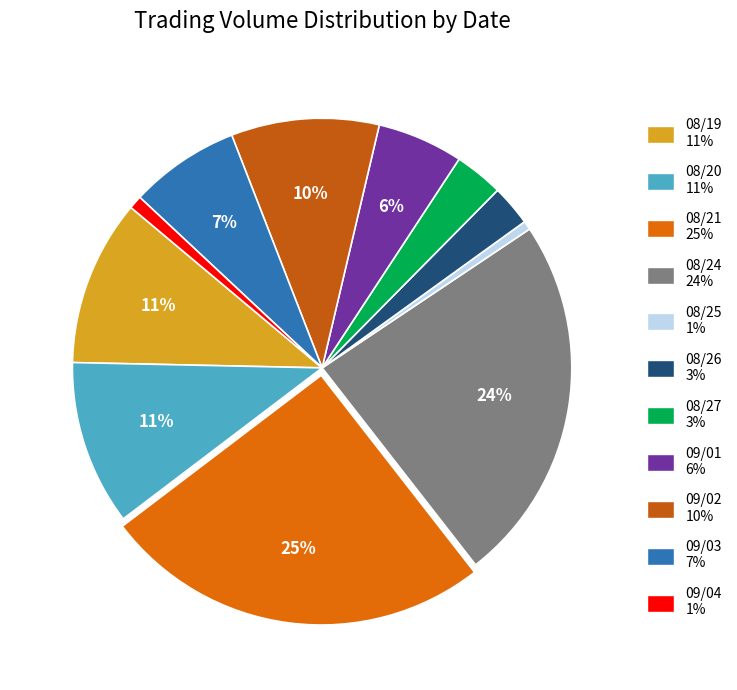

Count the number of slices in the pie.

11